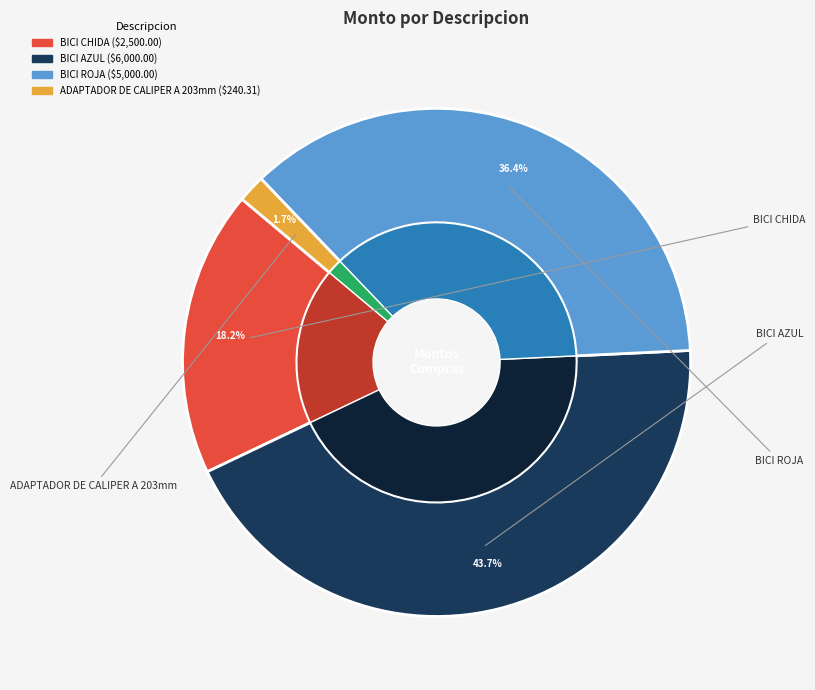

Is MANUBRIO 2 the majority of the pie?

No